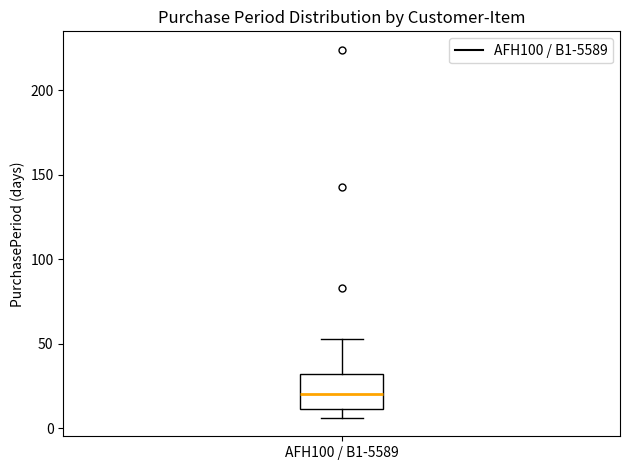

Read this box plot against the y-axis: the position of the median line, the range covered by the box, and the ends of both whiskers. The values are not printed on the chart, so give them approximately, as read against the axis.

median 20, box 10 to 30, whiskers 5 to 55